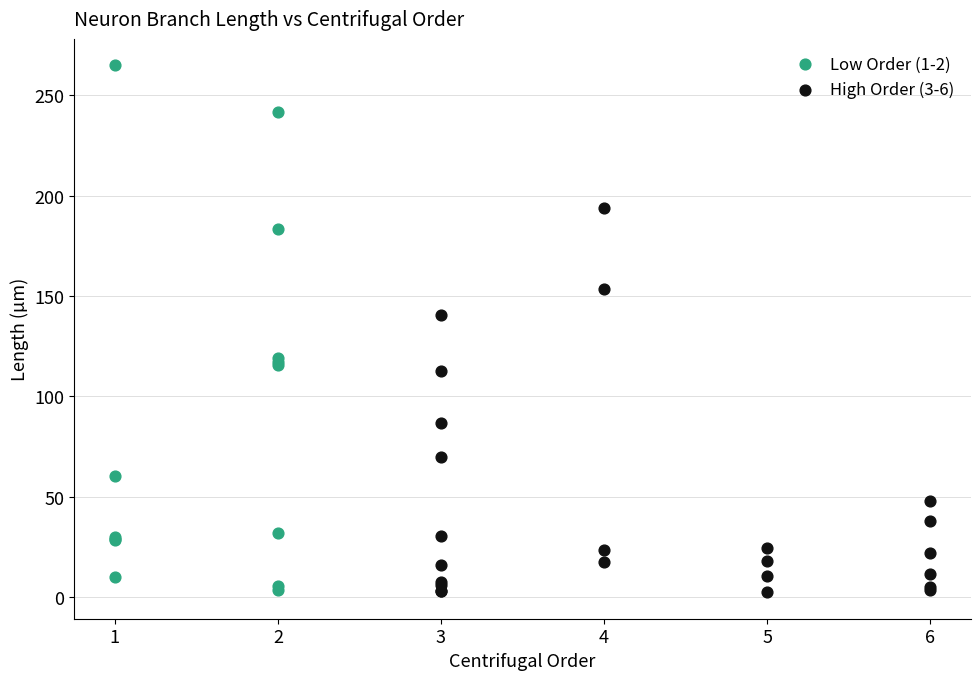

Which series reaches the maximum Y coordinate?

Low Order (1-2)